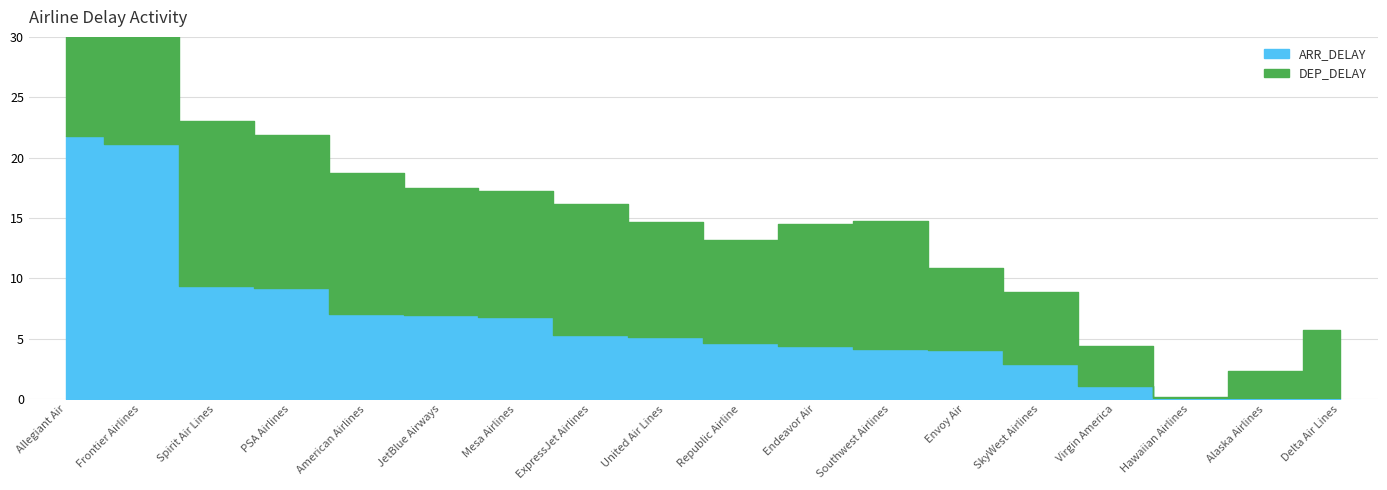

Count the number of categories in the chart.

18